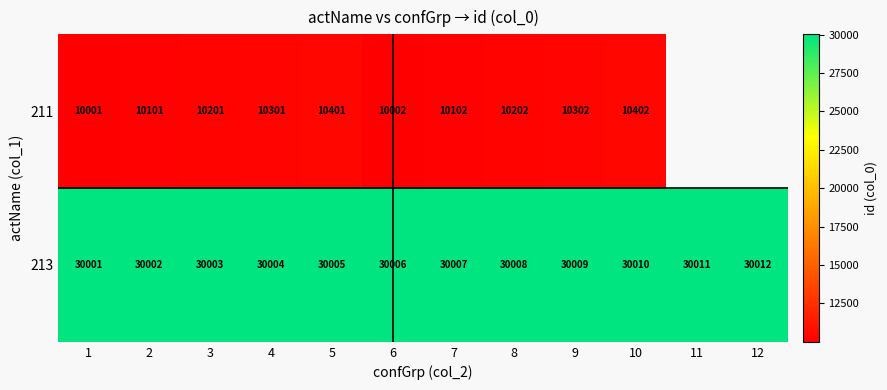

Count the number of categories in the chart.

12